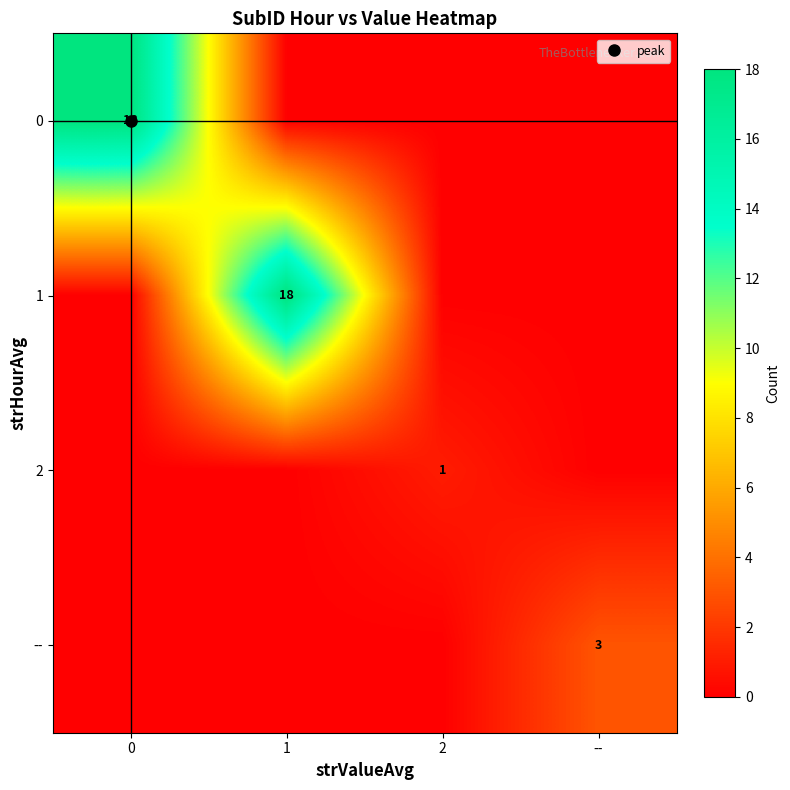

What is the sum of all 1 values?

18